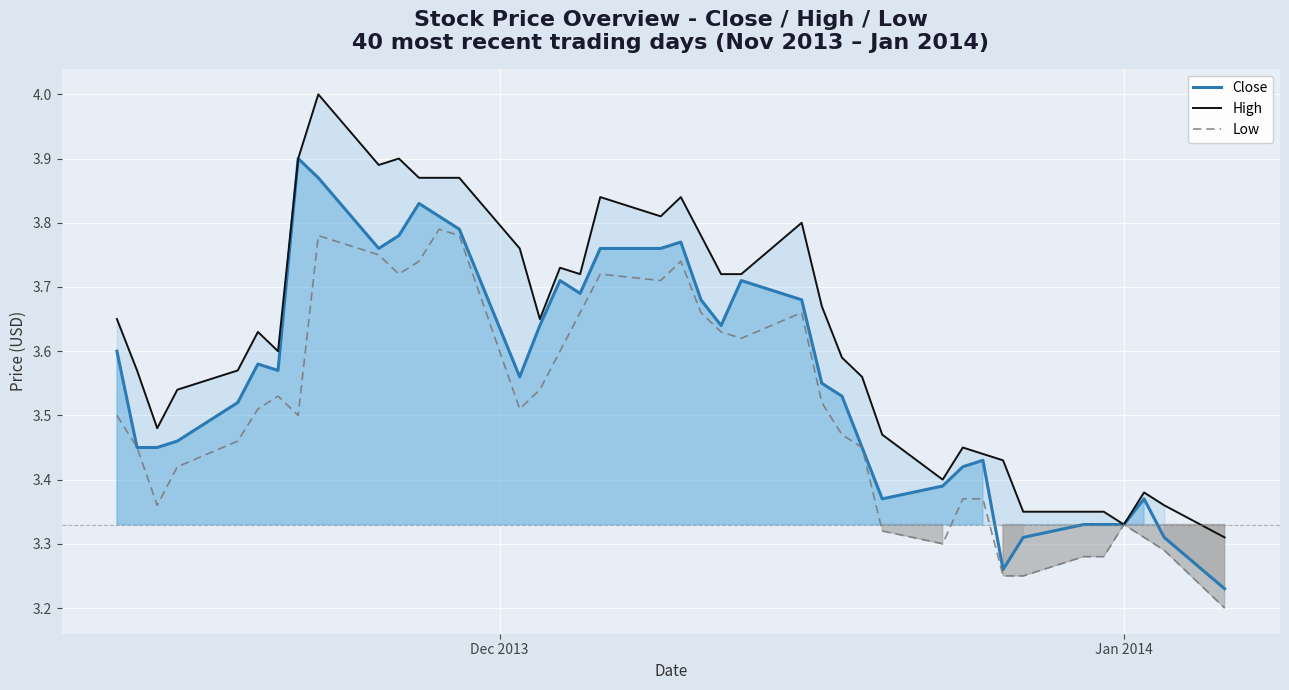

True or false: High and Close cross at least once.

False